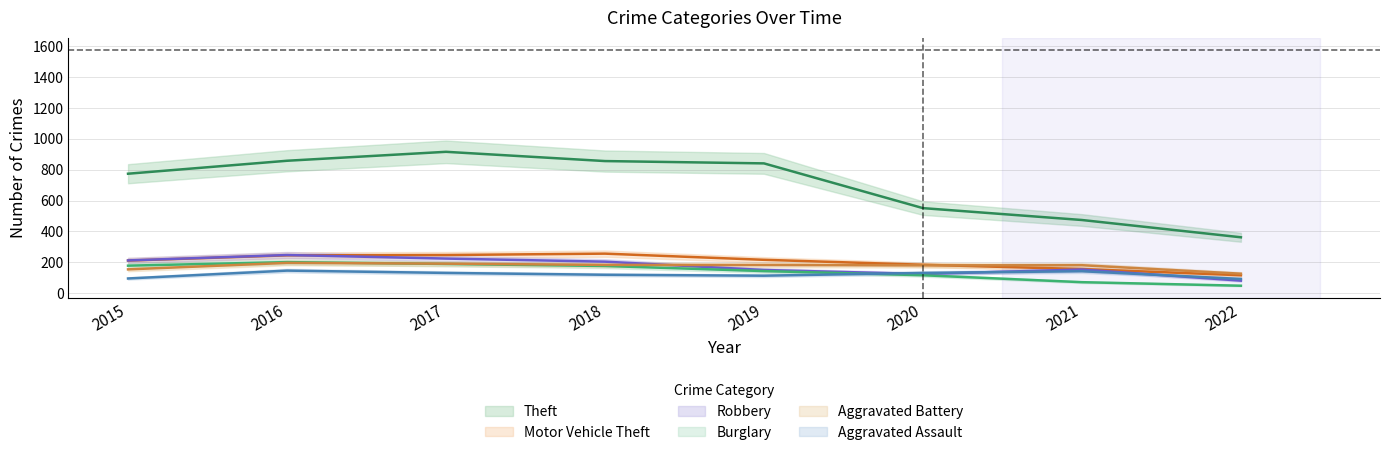

Where does the Aggravated Assault series first go above 131?

2016